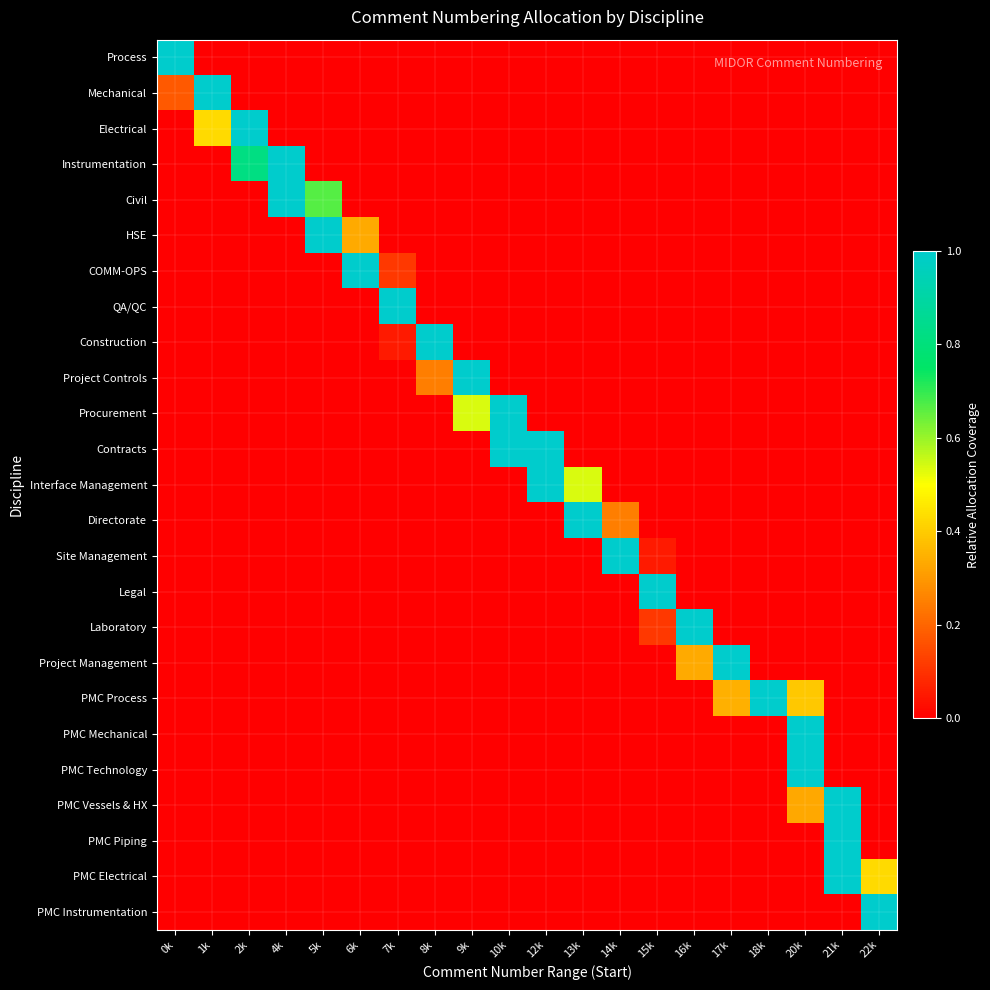

At which category is the sum across all series the highest?

21k